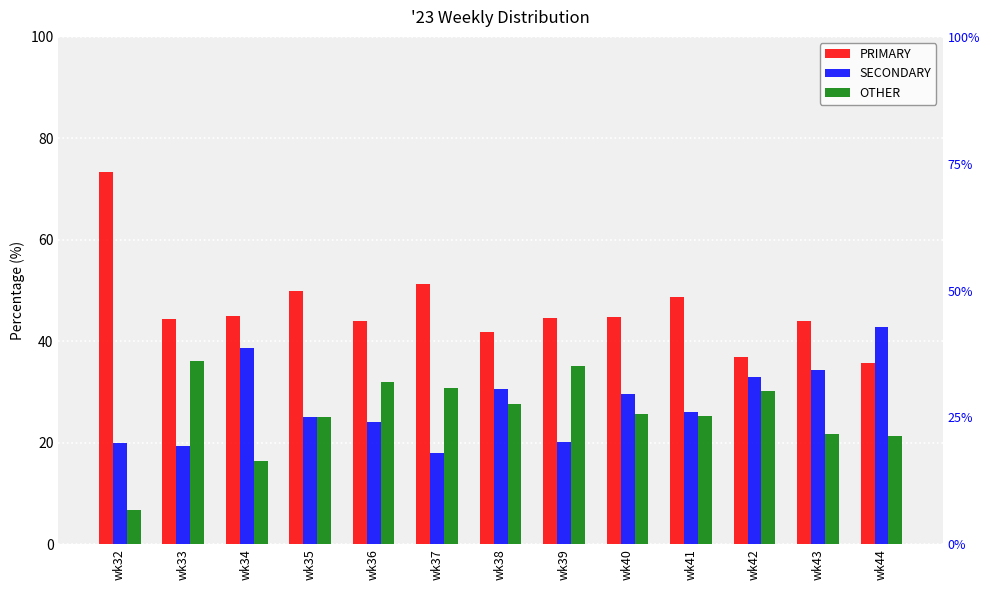

What is the difference between the second highest and minimum values in the PRIMARY series?

15.6